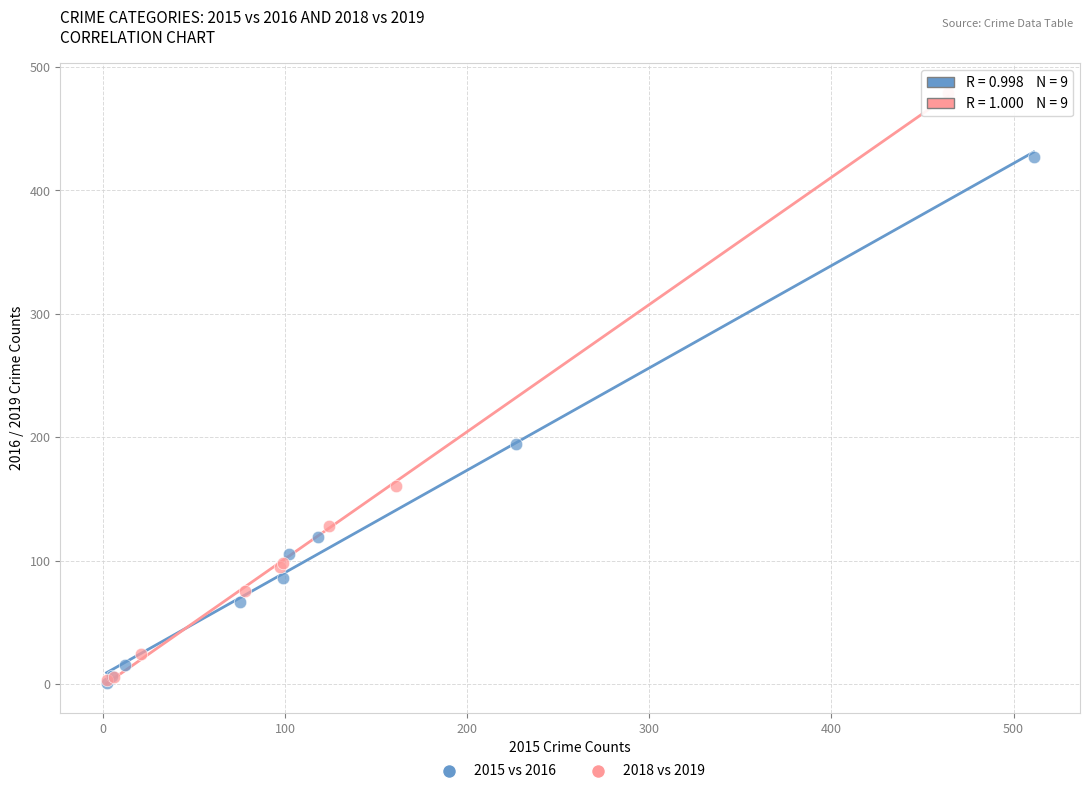

Which series has the widest spread of Y values?

2018 vs 2019